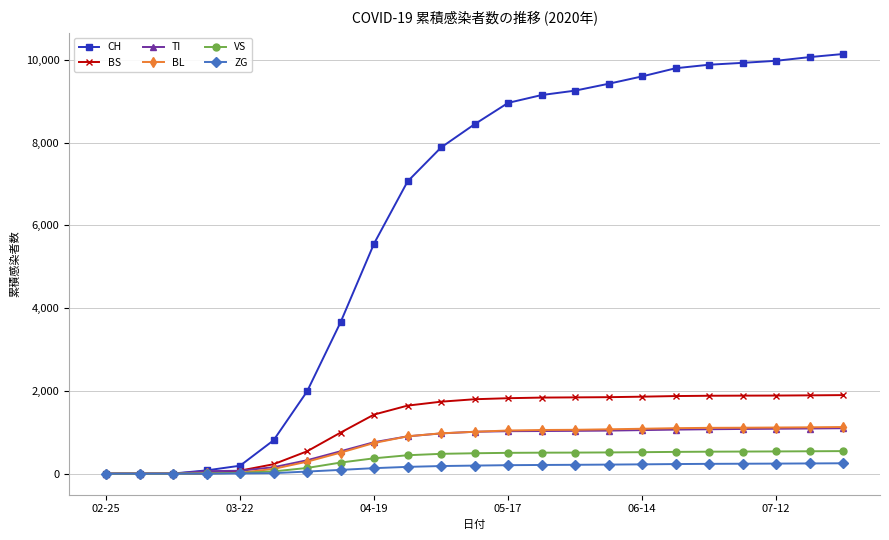

What is the highest value of the BL series?

1127